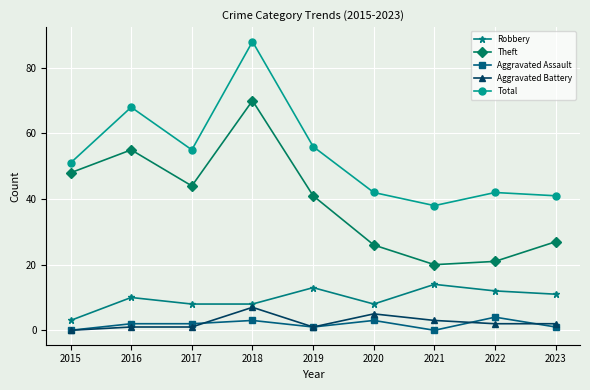

Between 2018 and 2022, which series saw the biggest shift?

Theft